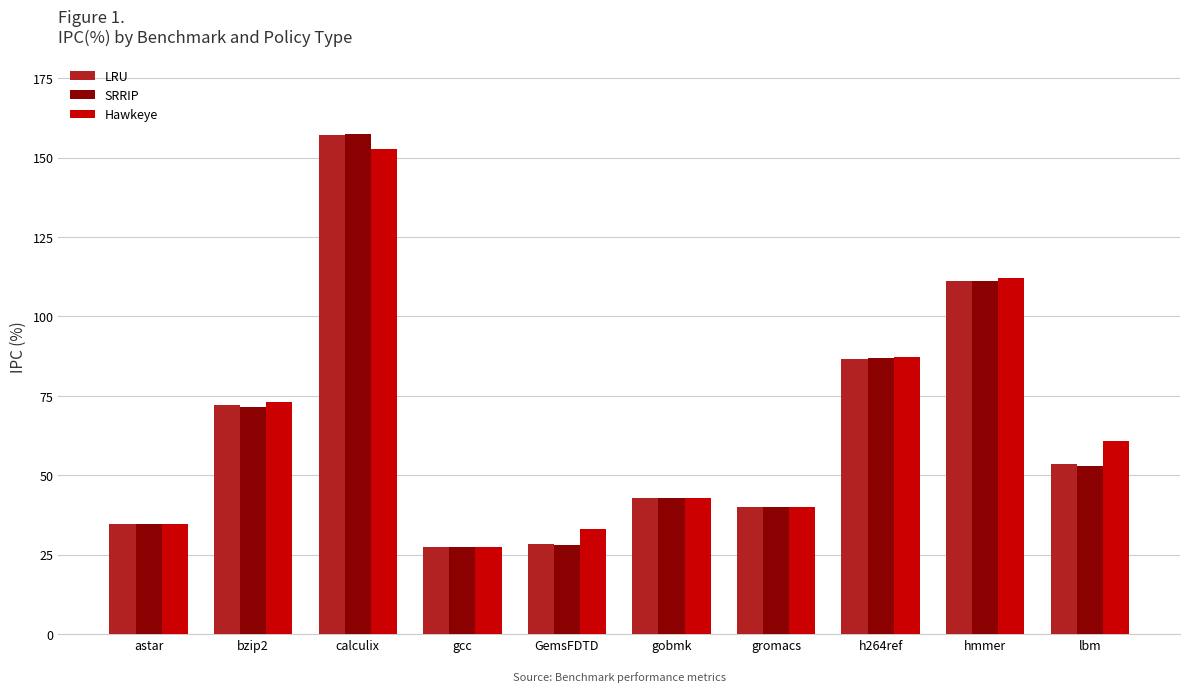

At which label does Hawkeye first exceed 60?

bzip2